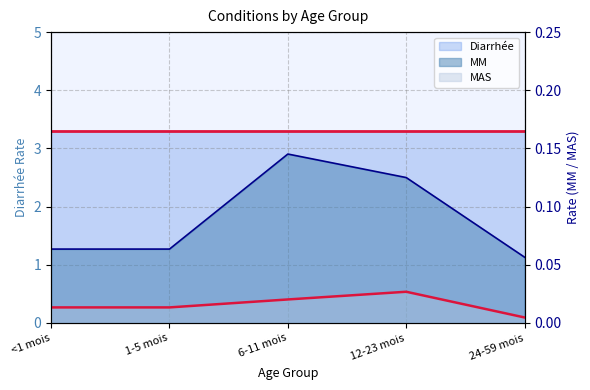

What is the label of the 2nd point from the right?

12-23 mois